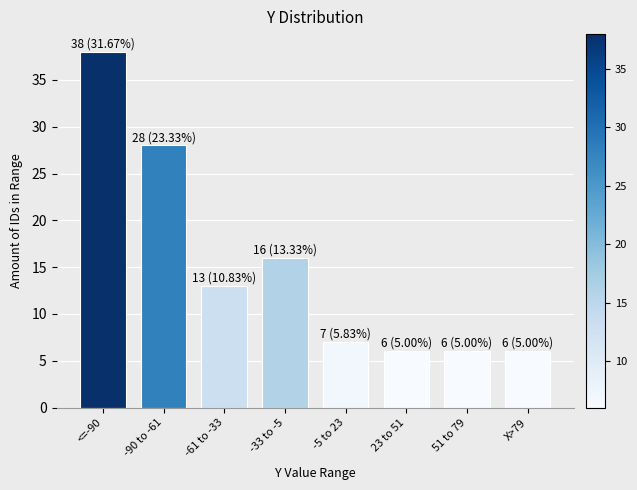

Reading left to right, extract all data points from this chart.

<=-90=38	-90 to -61=28	-61 to -33=13	-33 to -5=16	-5 to 23=7	23 to 51=6	51 to 79=6	X>79=6